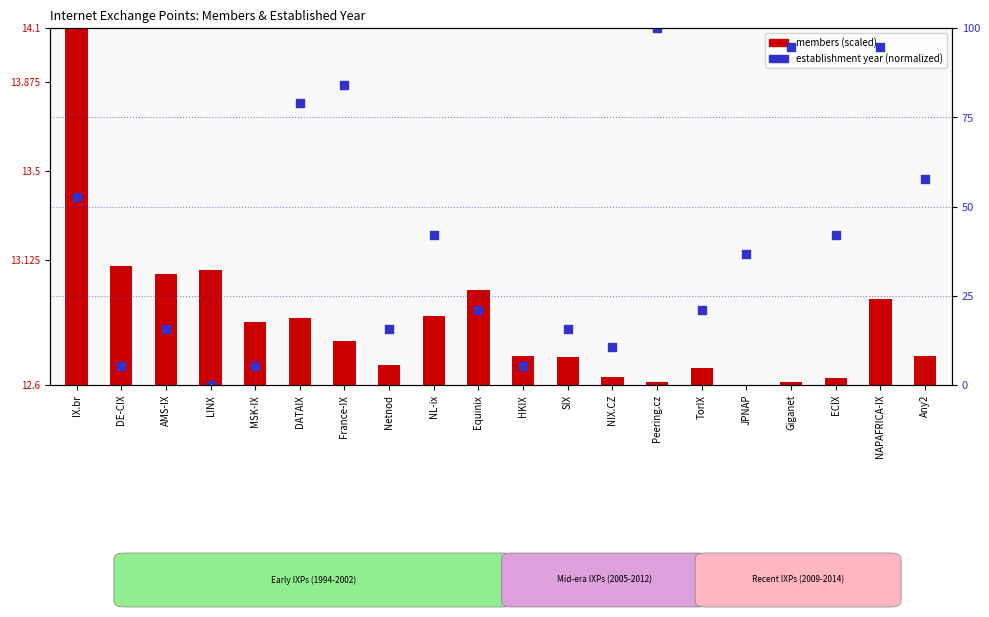

What is the ratio of the value at JPNAP to the value at DATAIX?

0.5